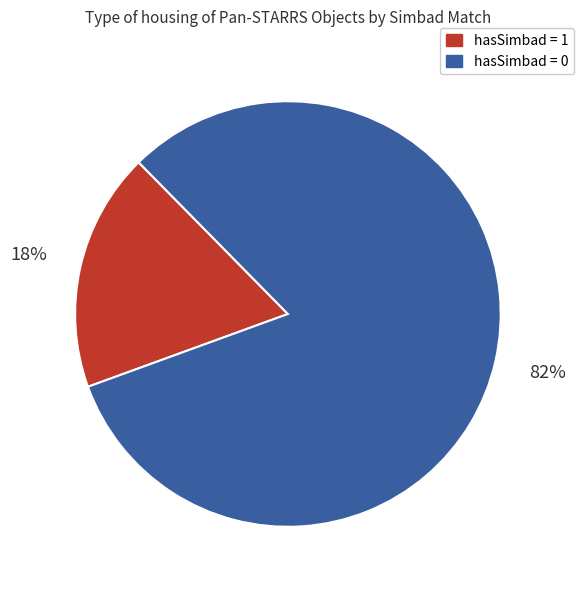

To the nearest percent, what is the difference between the largest and smallest slice percentages?

64%